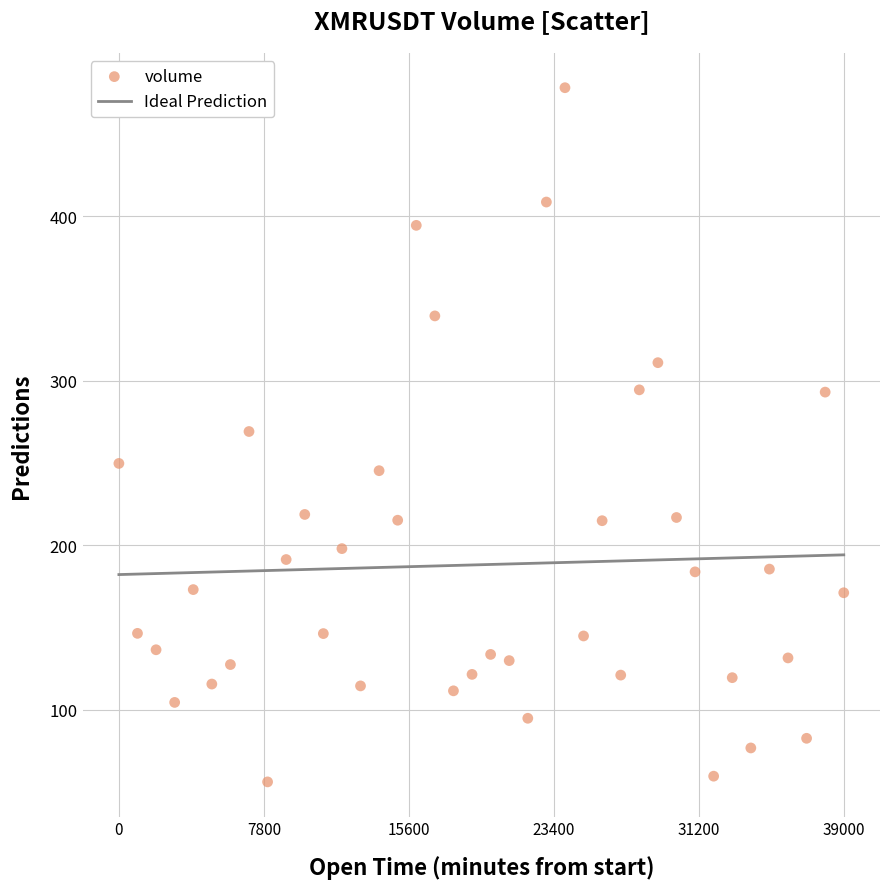

What is the range of X values (max minus min)?

2340000.0